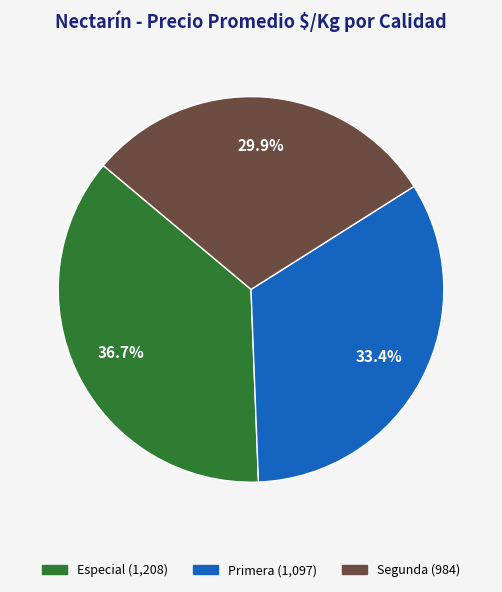

Which has a higher value, Especial or Primera?

Especial